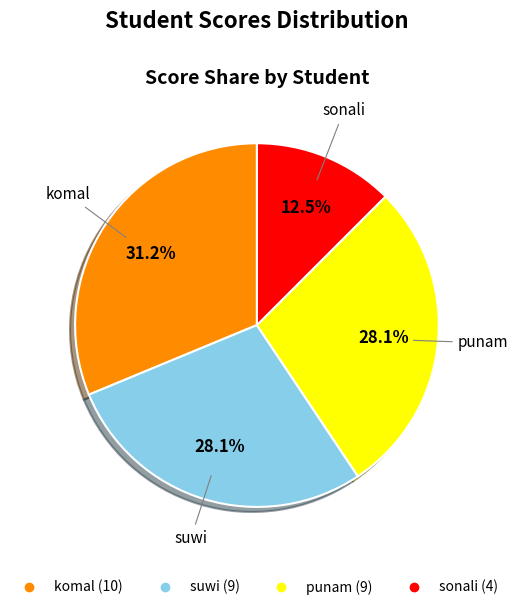

What is the smallest slice in the pie chart?

sonali